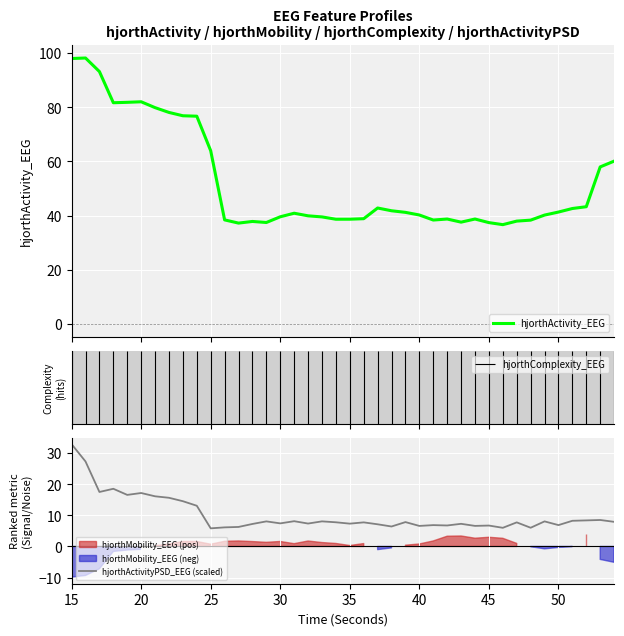

The value of hjorthActivityPSD_EEG (scaled) at 45 is 6.7. True or false?

True